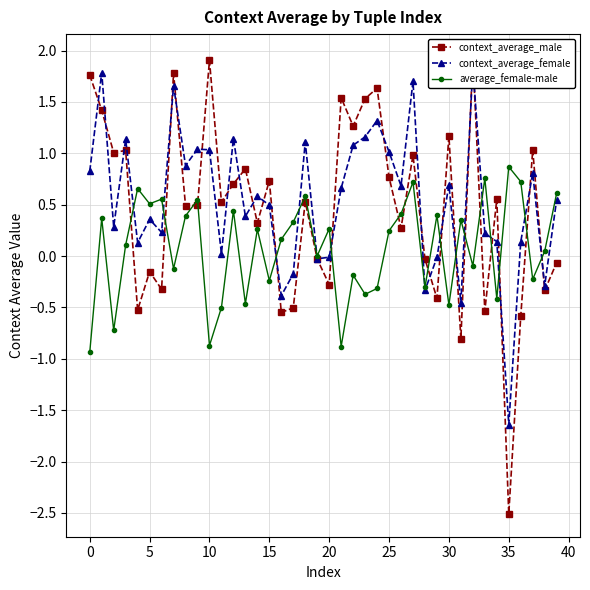

In context_average_male, how many points are lower than both neighbors (excluding endpoints)?

15